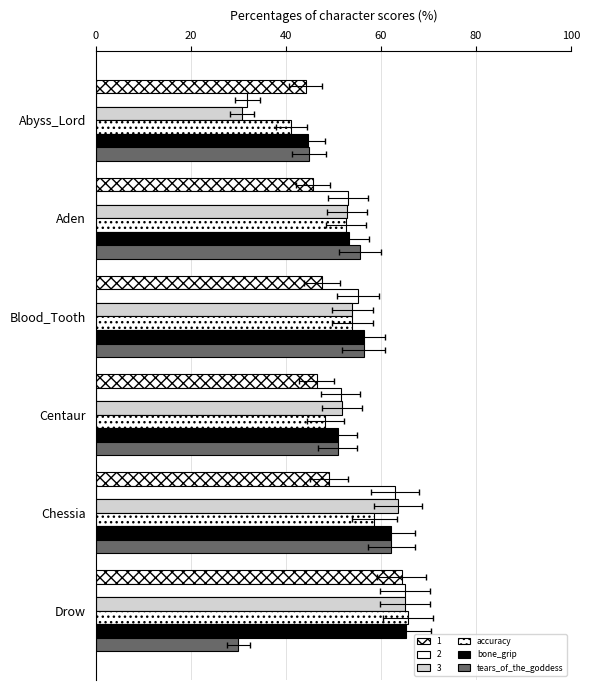

What is the total value across all series at Aden?

161.6